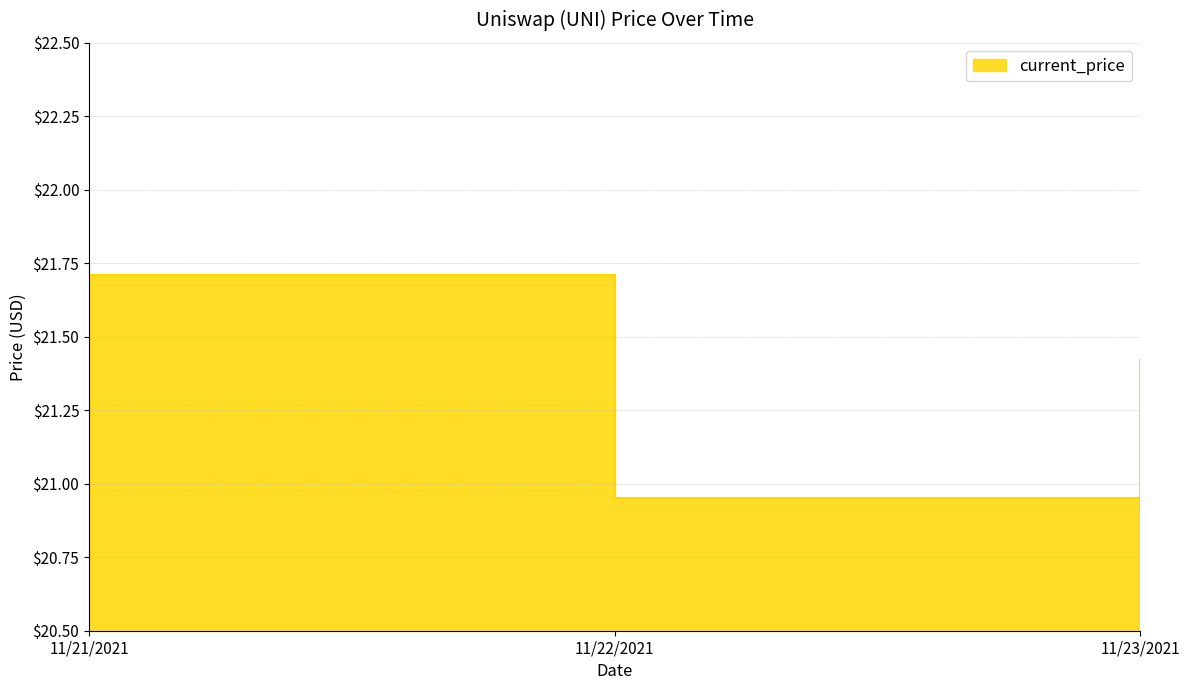

Is it true that the value at 11/21/2021 is 21.7?

True